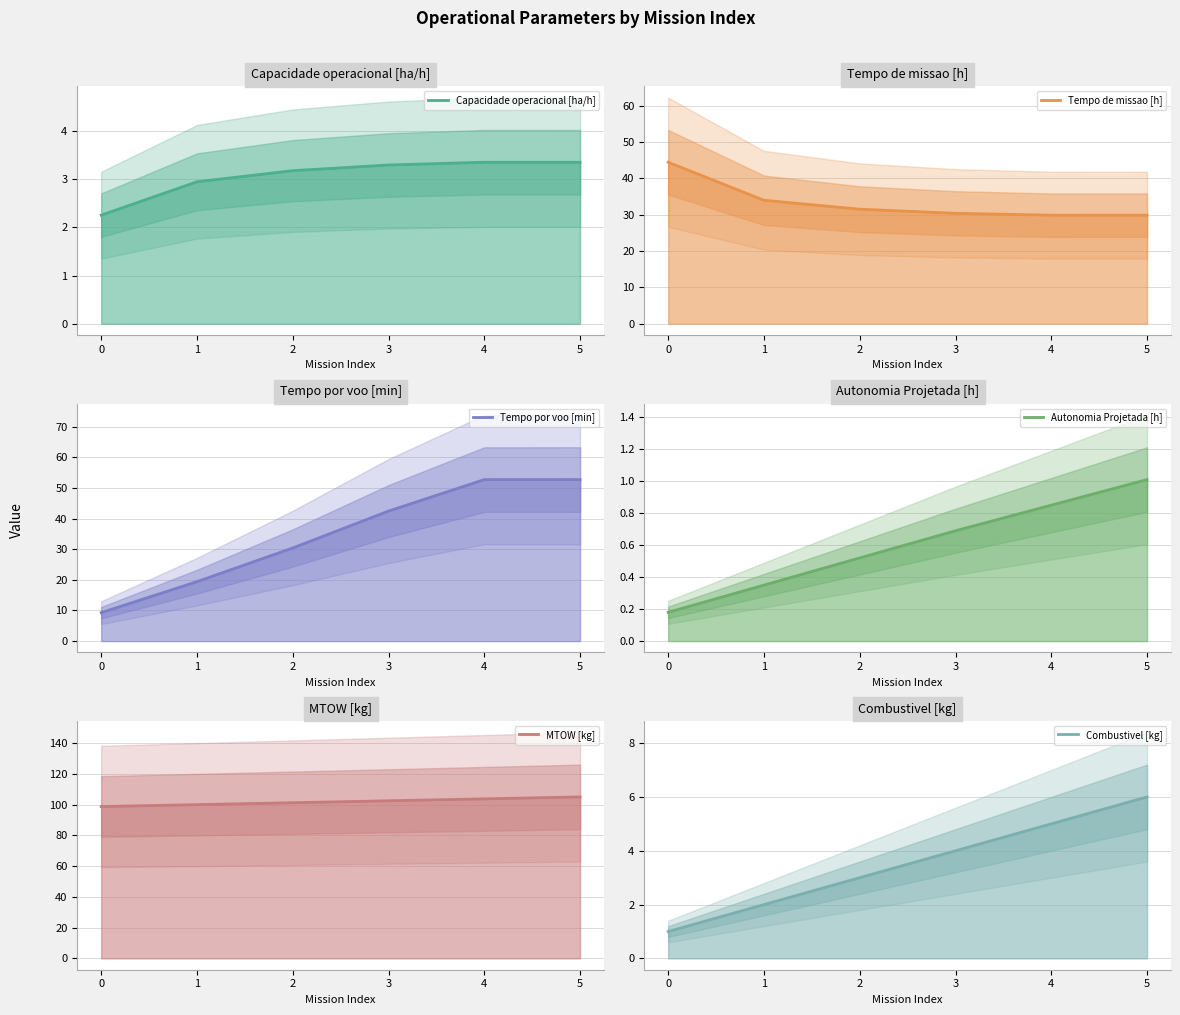

Reading left to right, transcribe all the data shown in this chart.

Capacidade operacional [ha/h]: 0=2.3	1=2.9	2=3.2	3=3.3	4=3.3	5=3.3
Tempo de missao [h]: 0=44.4	1=34.0	2=31.5	3=30.4	4=29.9	5=29.9
Tempo por voo [min]: 0=9.3	1=19.4	2=30.4	3=42.4	4=52.7	5=52.7
Autonomia Projetada [h]: 0=0.2	1=0.3	2=0.5	3=0.7	4=0.8	5=1.0
MTOW [kg]: 0=98.7	1=100.0	2=101.2	3=102.5	4=103.7	5=105.0
Combustivel [kg]: 0=1.0	1=2.0	2=3.0	3=4.0	4=5.0	5=6.0